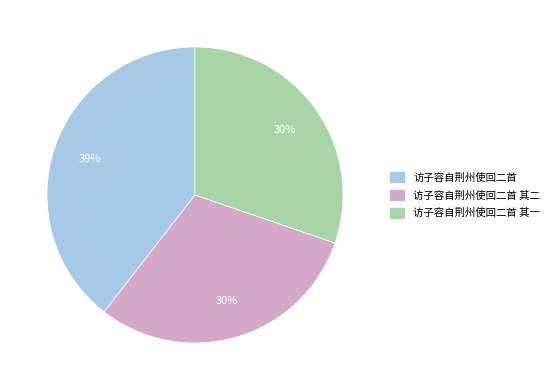

Do 访子容自荆州使回二首 其一 and 访子容自荆州使回二首 together represent more than half of the pie?

Yes